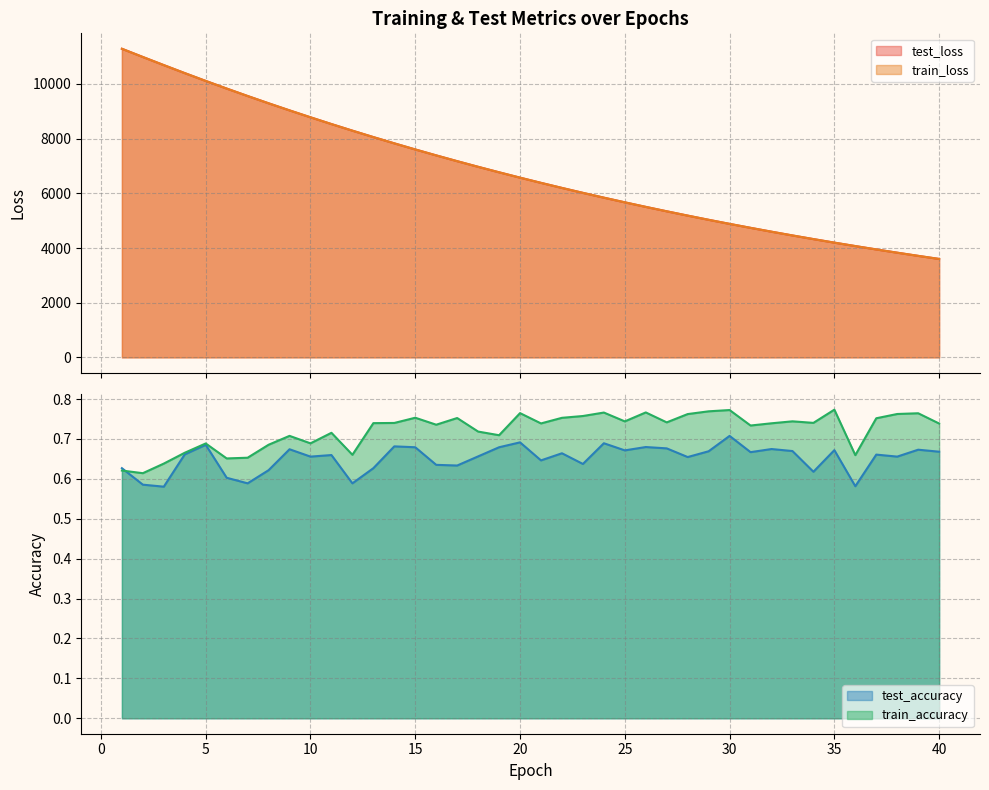

What is the value of the test_accuracy point at the 21st from the left?

0.6